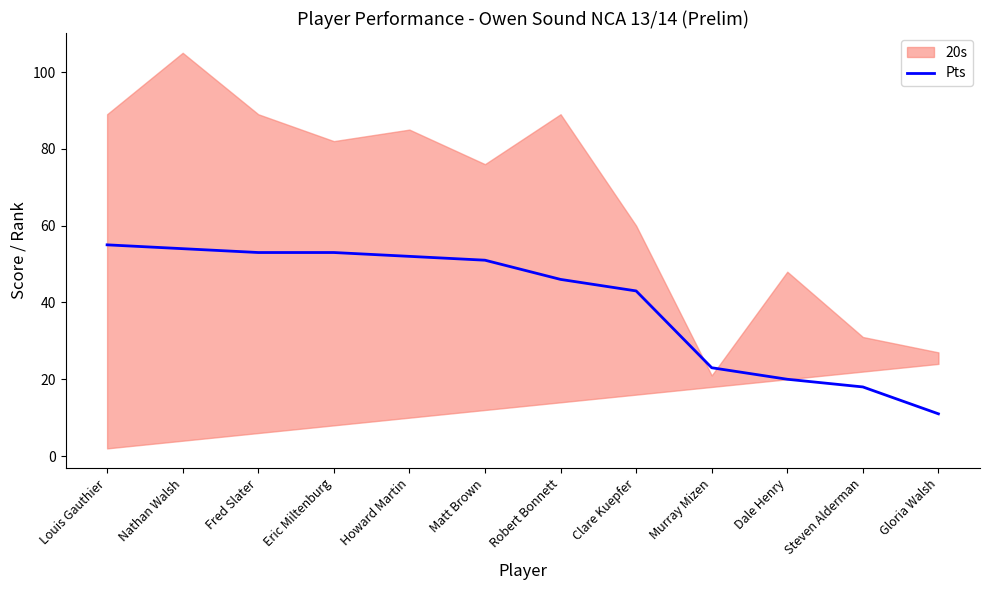

Read the Pts value at Fred Slater.

53